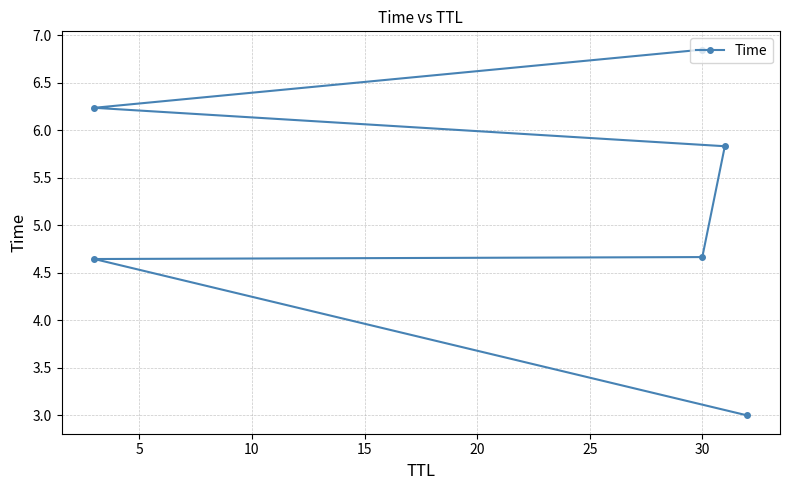

The chart shows a value of 2.1 at 5. True or false?

False